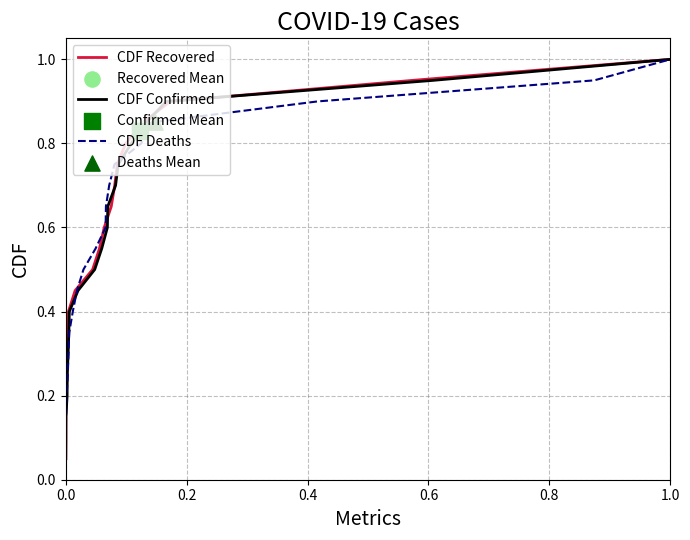

At which category is the sum across all series the highest?

1.0